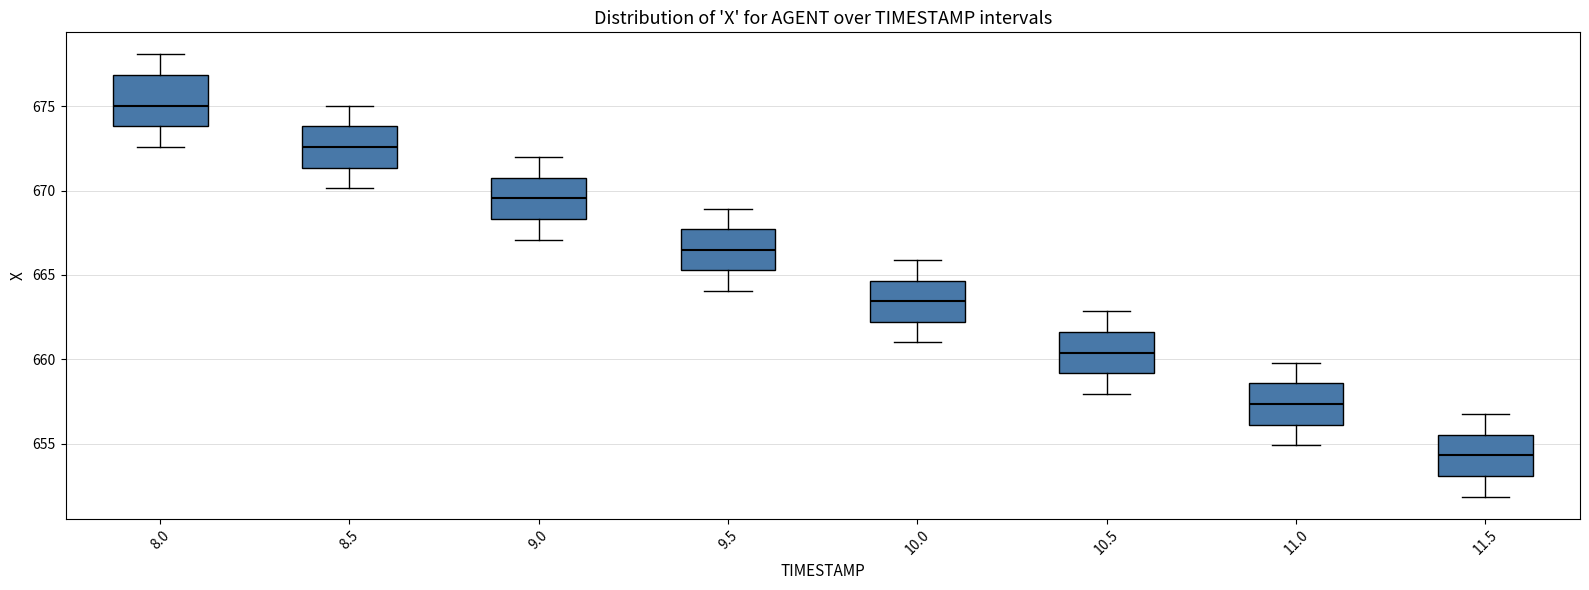

Comparing the boxes themselves (not the whiskers), which one is the tallest?

8.0